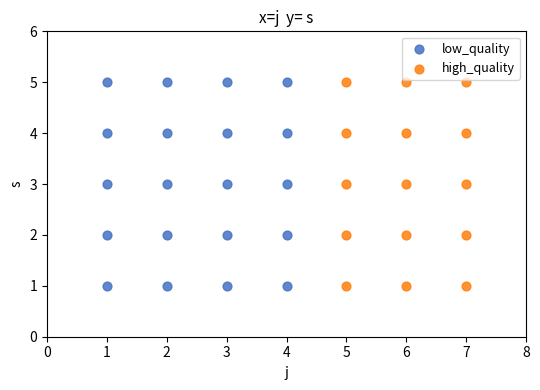

What are all the series names shown in the legend?

low_quality, high_quality